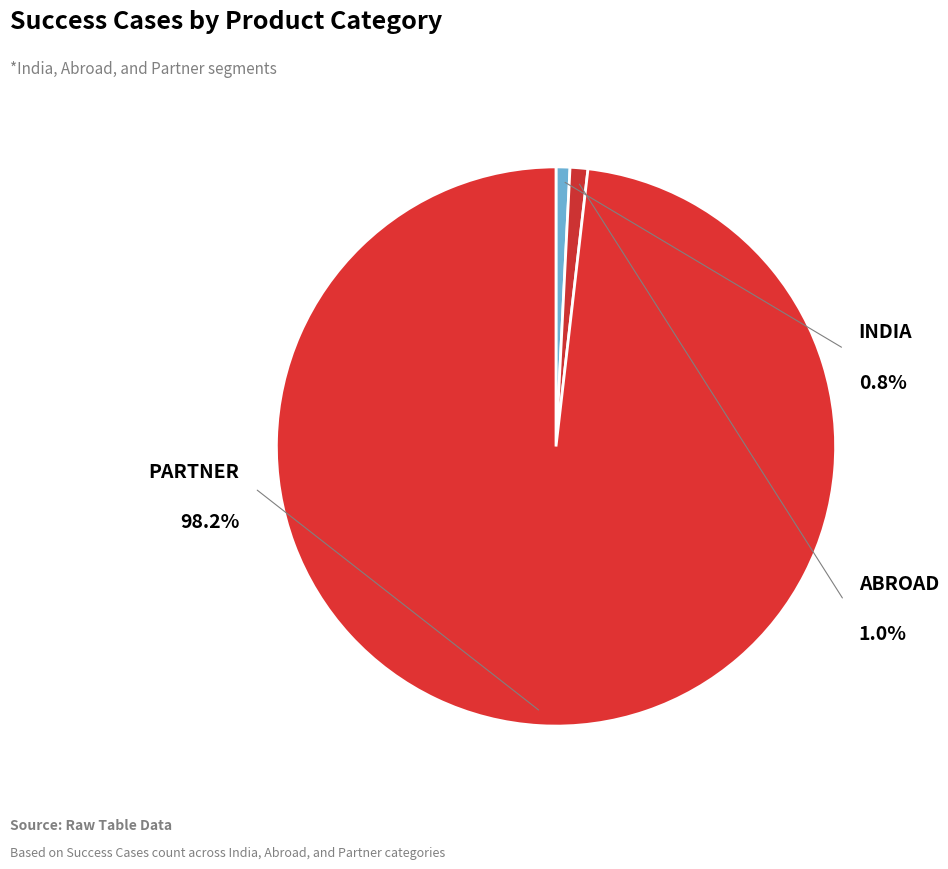

Rank the categories by value from highest to lowest.

Partner, Abroad, India